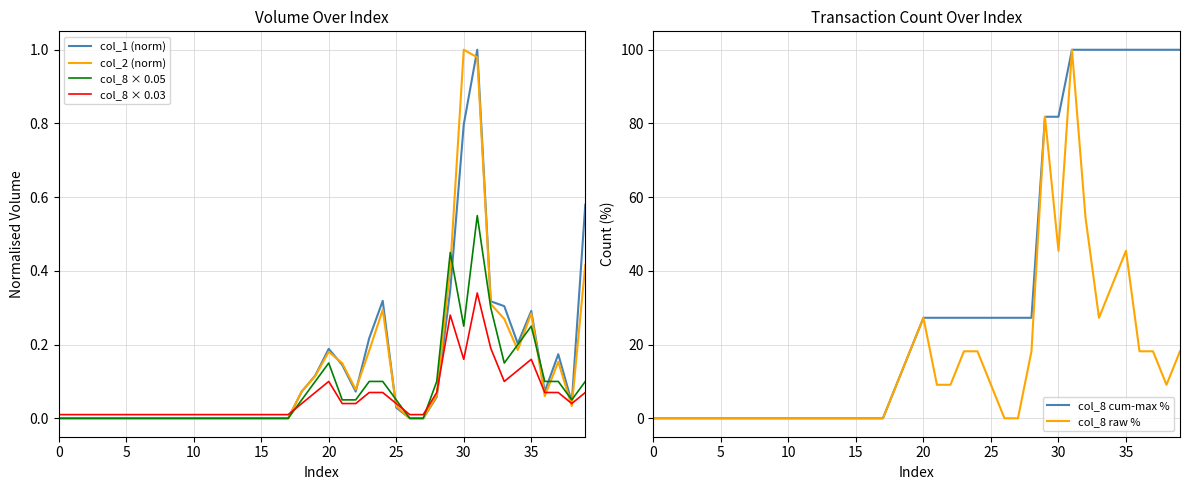

Which series has the largest total across all categories?

col_8 cum-max %